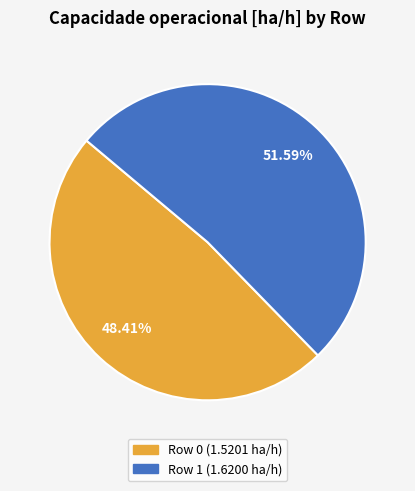

True or false: Row 1 accounts for 46% of the total.

False